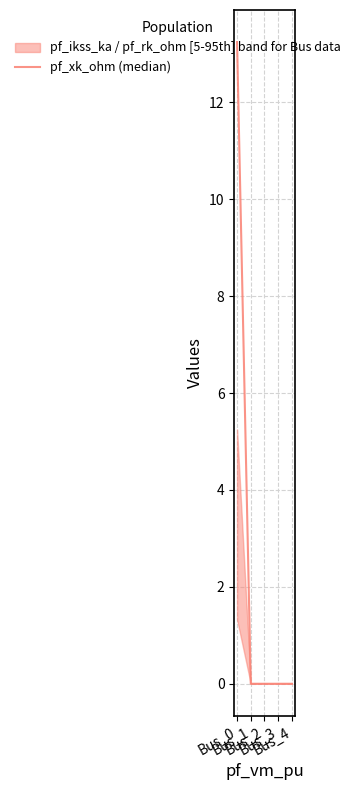

List the labels in order of value, largest first.

Bus_0, Bus_1, Bus_2, Bus_3, Bus_4